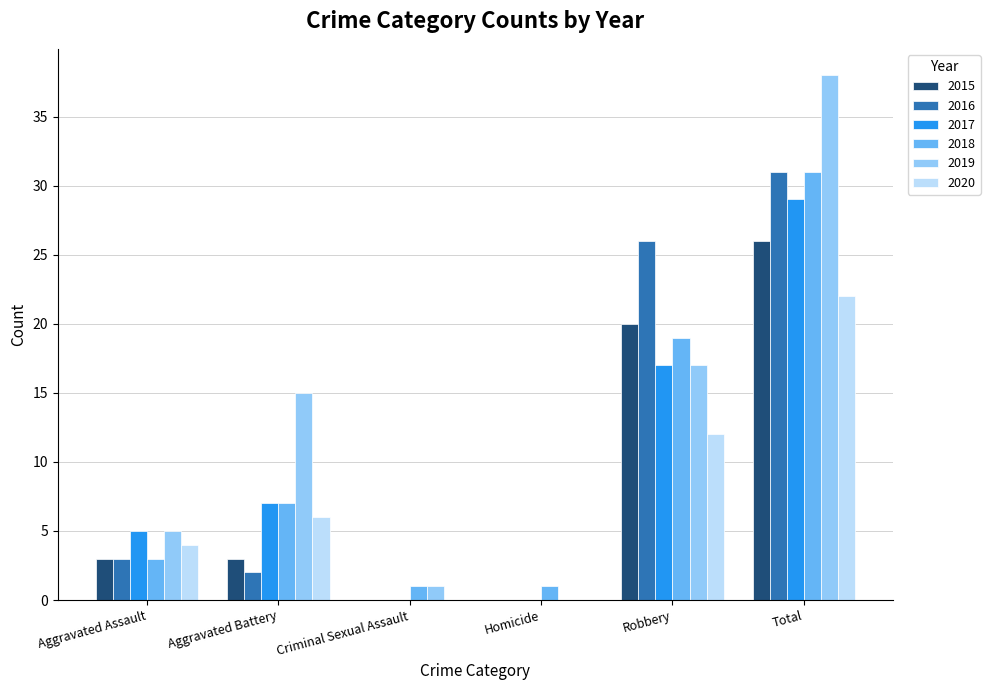

Reading right to left, what are all the values shown in this chart?

2015: Total=26	Robbery=20	Homicide=0	Criminal Sexual Assault=0	Aggravated Battery=3	Aggravated Assault=3
2016: Total=31	Robbery=26	Homicide=0	Criminal Sexual Assault=0	Aggravated Battery=2	Aggravated Assault=3
2017: Total=29	Robbery=17	Homicide=0	Criminal Sexual Assault=0	Aggravated Battery=7	Aggravated Assault=5
2018: Total=31	Robbery=19	Homicide=1	Criminal Sexual Assault=1	Aggravated Battery=7	Aggravated Assault=3
2019: Total=38	Robbery=17	Homicide=0	Criminal Sexual Assault=1	Aggravated Battery=15	Aggravated Assault=5
2020: Total=22	Robbery=12	Homicide=0	Criminal Sexual Assault=0	Aggravated Battery=6	Aggravated Assault=4